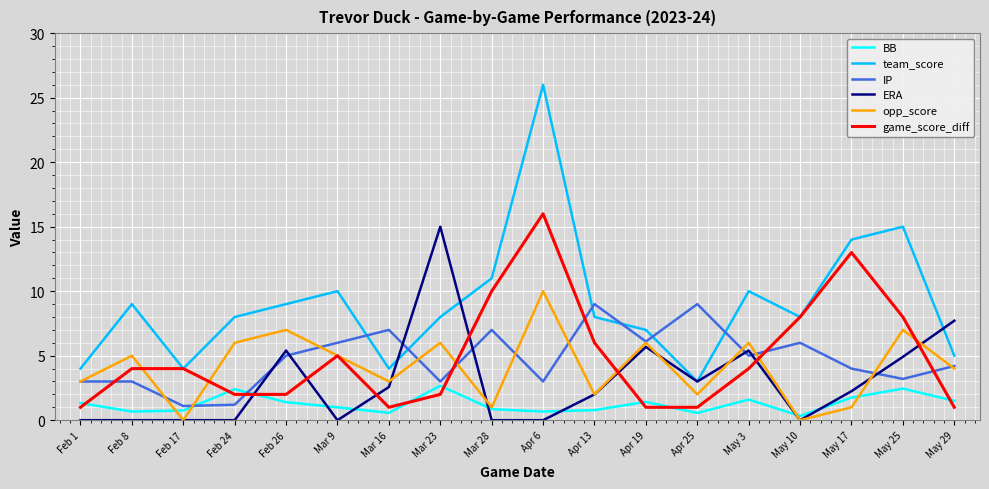

True or false: ERA and game_score_diff intersect in this chart.

True